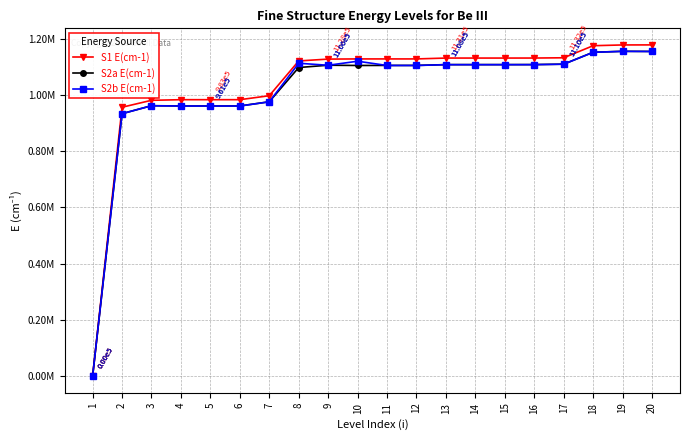

List the labels in order of S2a E(cm-1) value, largest first.

19, 20, 18, 17, 16, 15, 14, 13, 9, 12, 11, 10, 8, 7, 3, 6, 4, 5, 2, 1